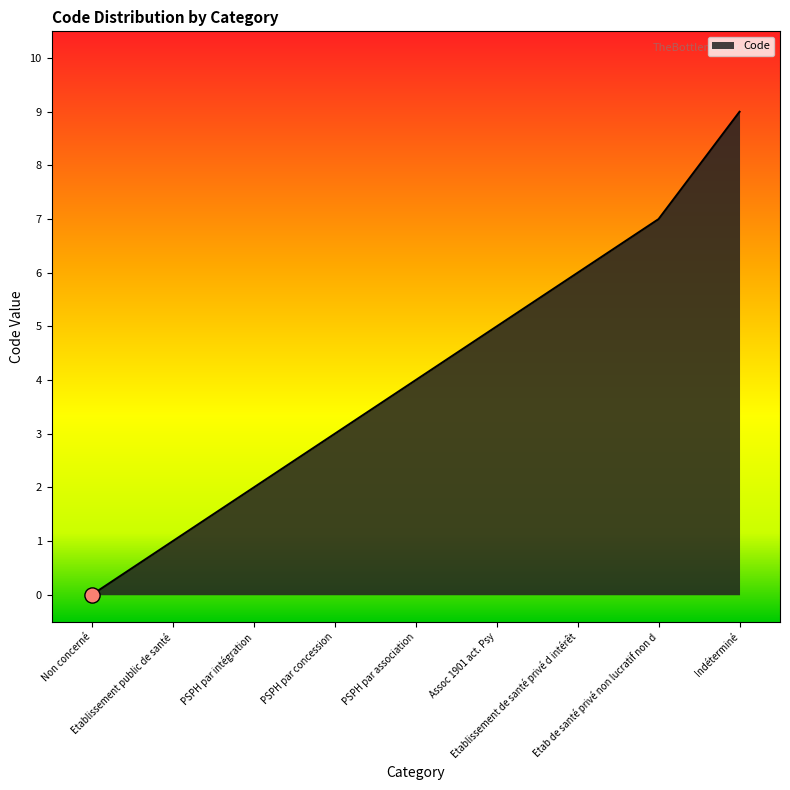

What is the change in value from Non concerné to Etab de santé privé non lucratif non d?

+7